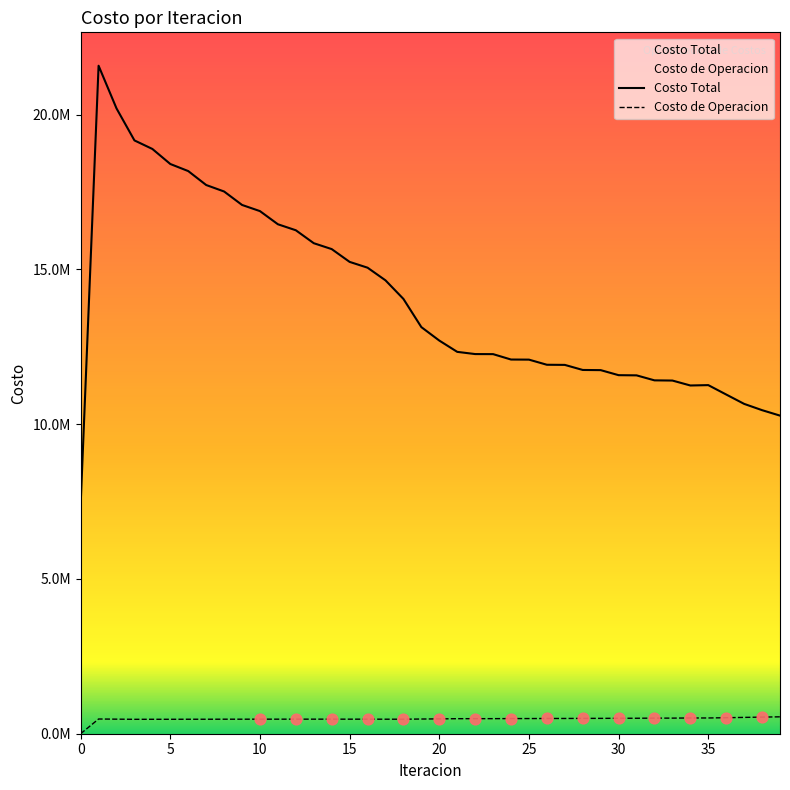

What is the total value across all series at 15?

15715250.2